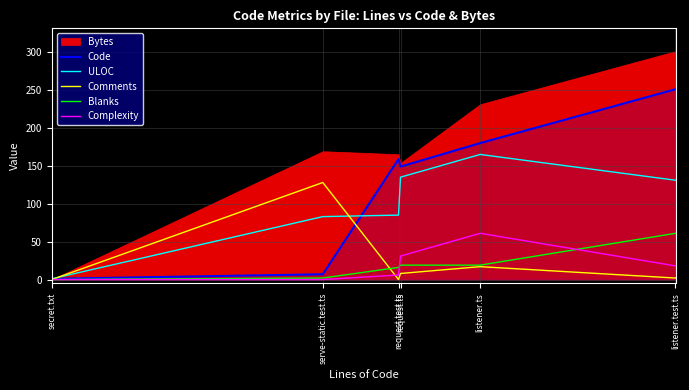

Does the chart display data point markers on the line(s)?

No